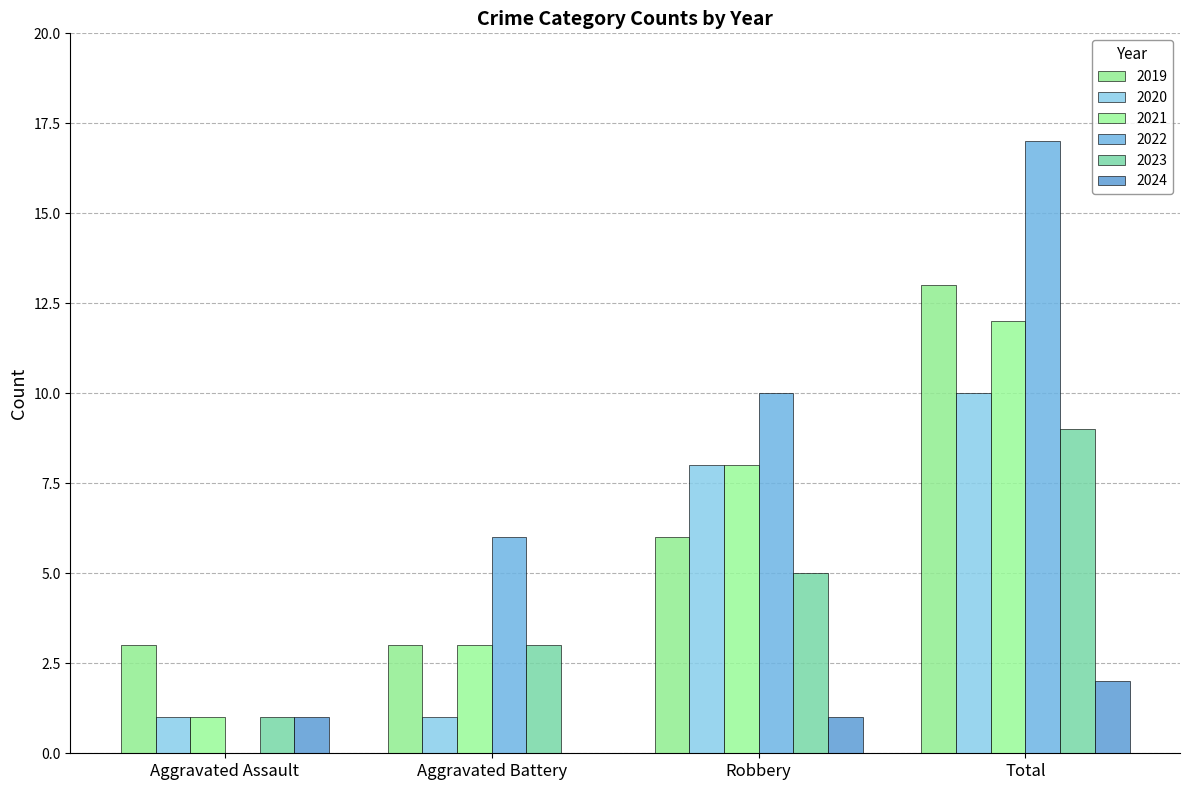

True or false: 2023 has a value of 2 at Robbery.

False